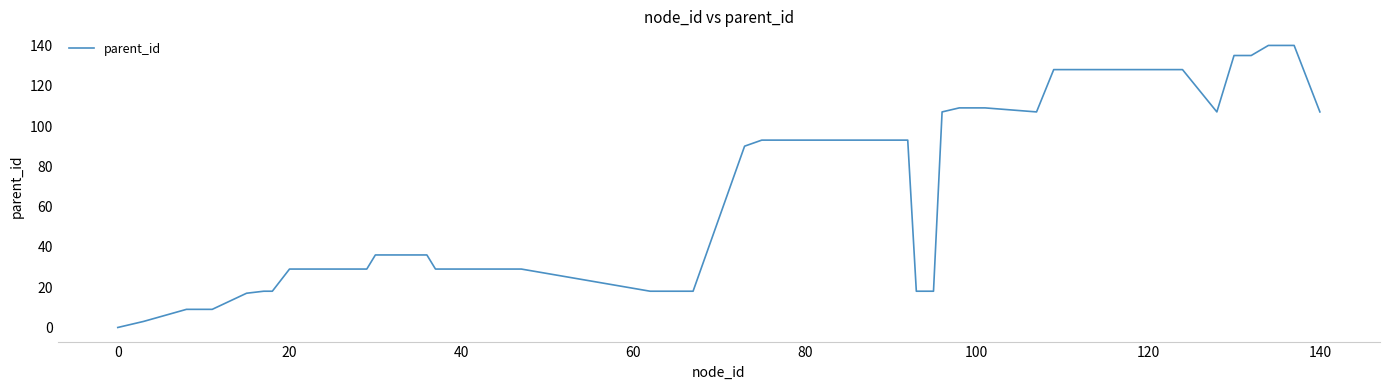

Reading right to left, transcribe all the data shown in this chart.

107	140	140	140	135	135	107	128	128	128	107	109	109	107	18	18	93	93	93	90	18	18	29	29	36	36	29	29	18	18	17	9	9	9	3	0